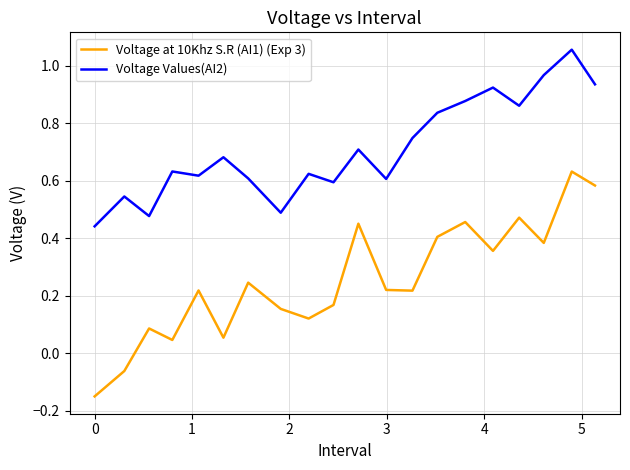

Which series has the widest spread of values?

Voltage at 10Khz S.R (AI1) (Exp 3)